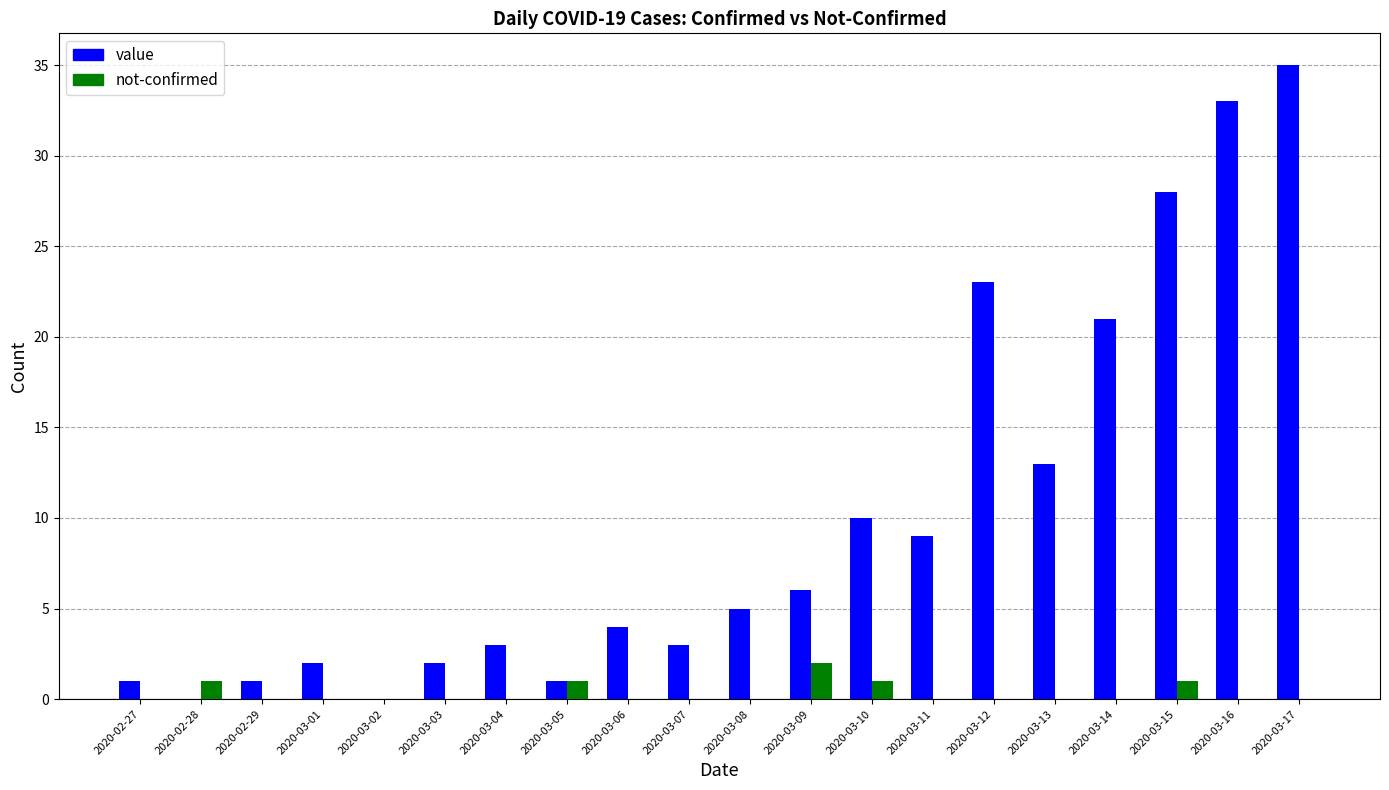

Between 2020-03-04 and 2020-03-11, which series saw the biggest shift?

value